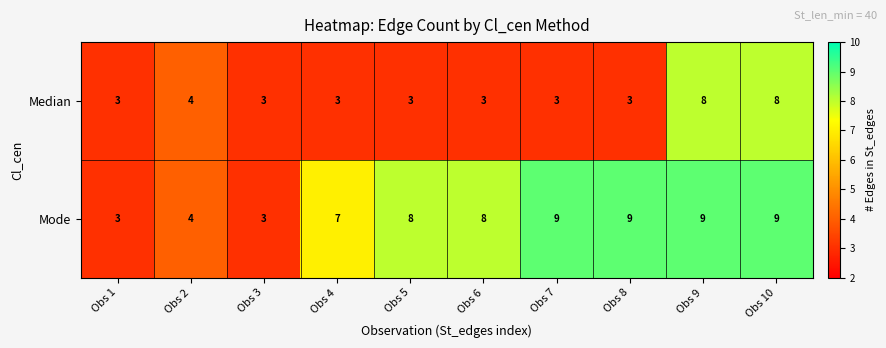

What is the greatest value displayed?

9